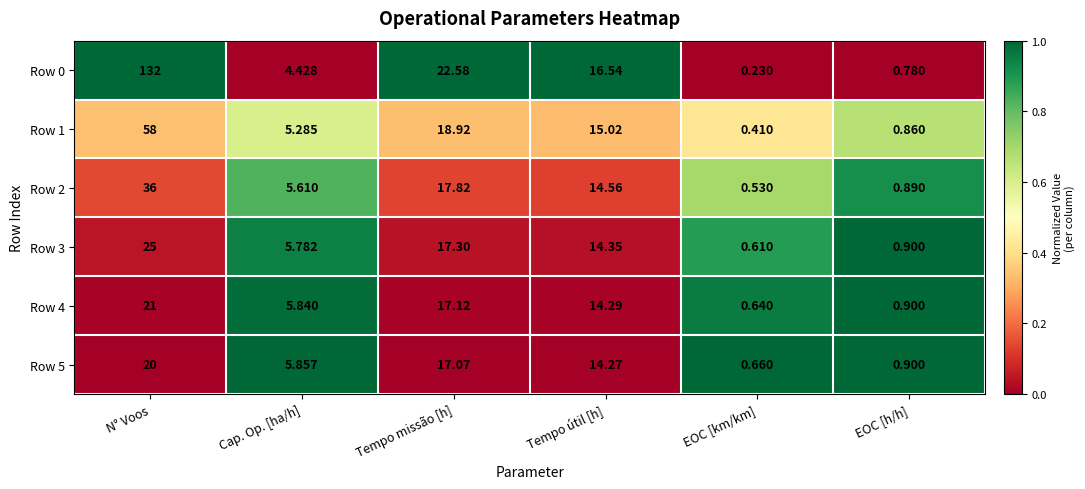

Which category has the highest value across all series?

N° Voos